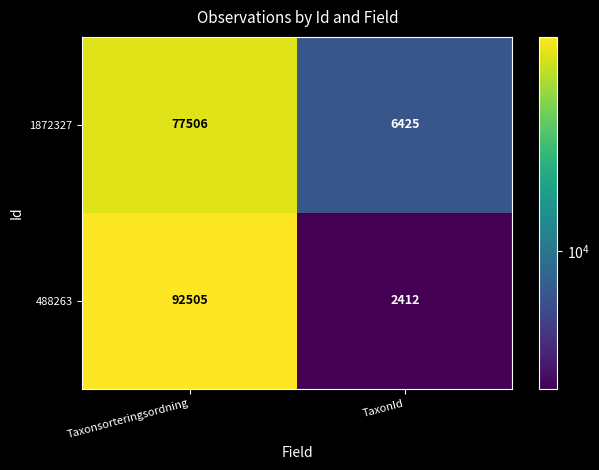

Reading right to left, extract all data points from this chart.

1872327: TaxonId=6425	Taxonsorteringsordning=77506
488263: TaxonId=2412	Taxonsorteringsordning=92505